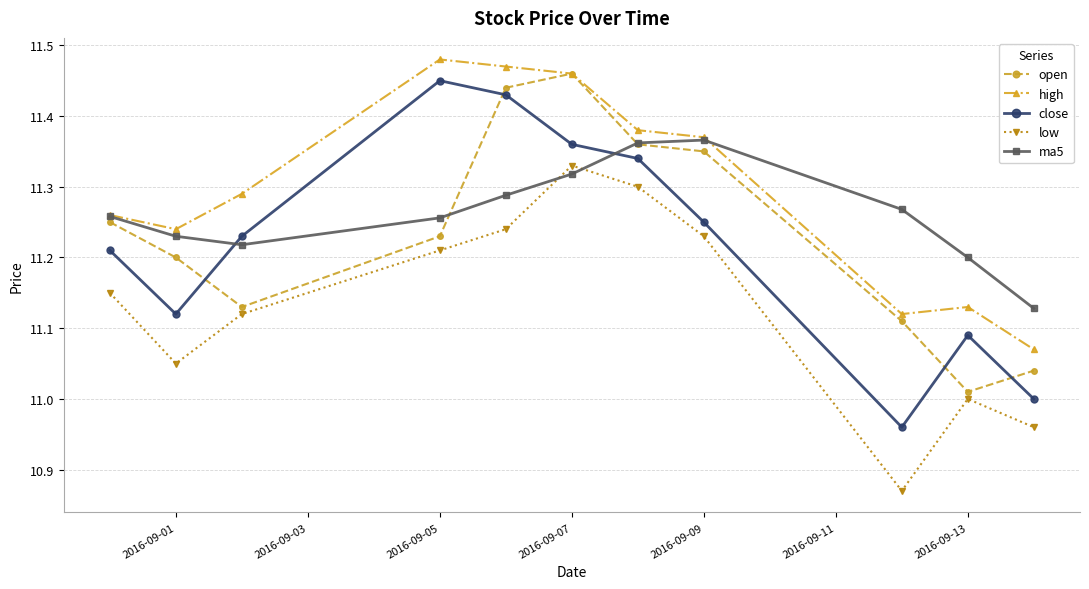

Which series has the largest total across all categories?

high